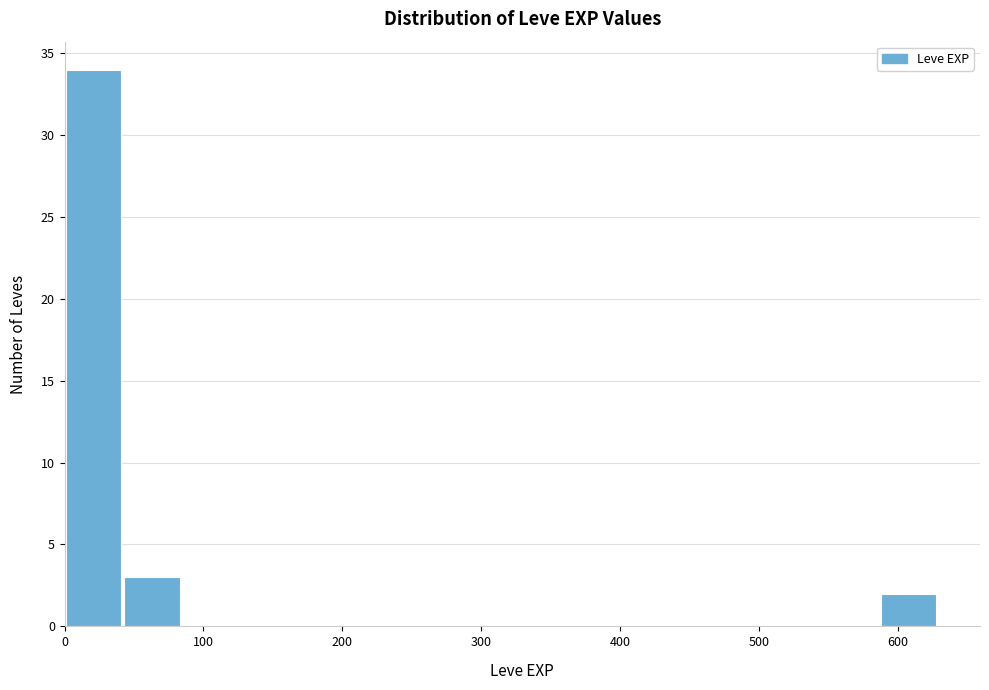

How tall is the bar that spans 40 to 80 on the x-axis? Neither the bar edges nor the heights are printed on the chart, so give them approximately, as read against the axes.

3